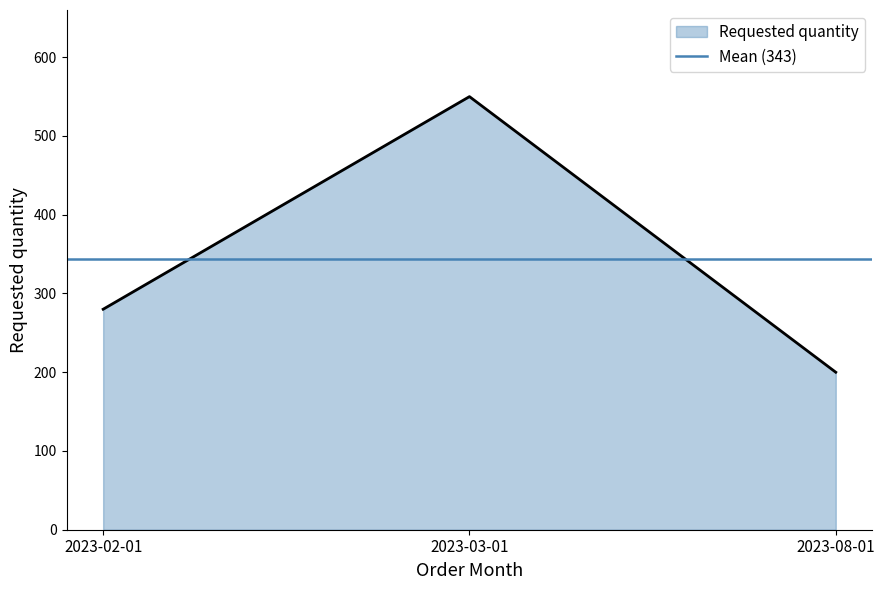

Which label corresponds to the largest value in the chart?

2023-03-01